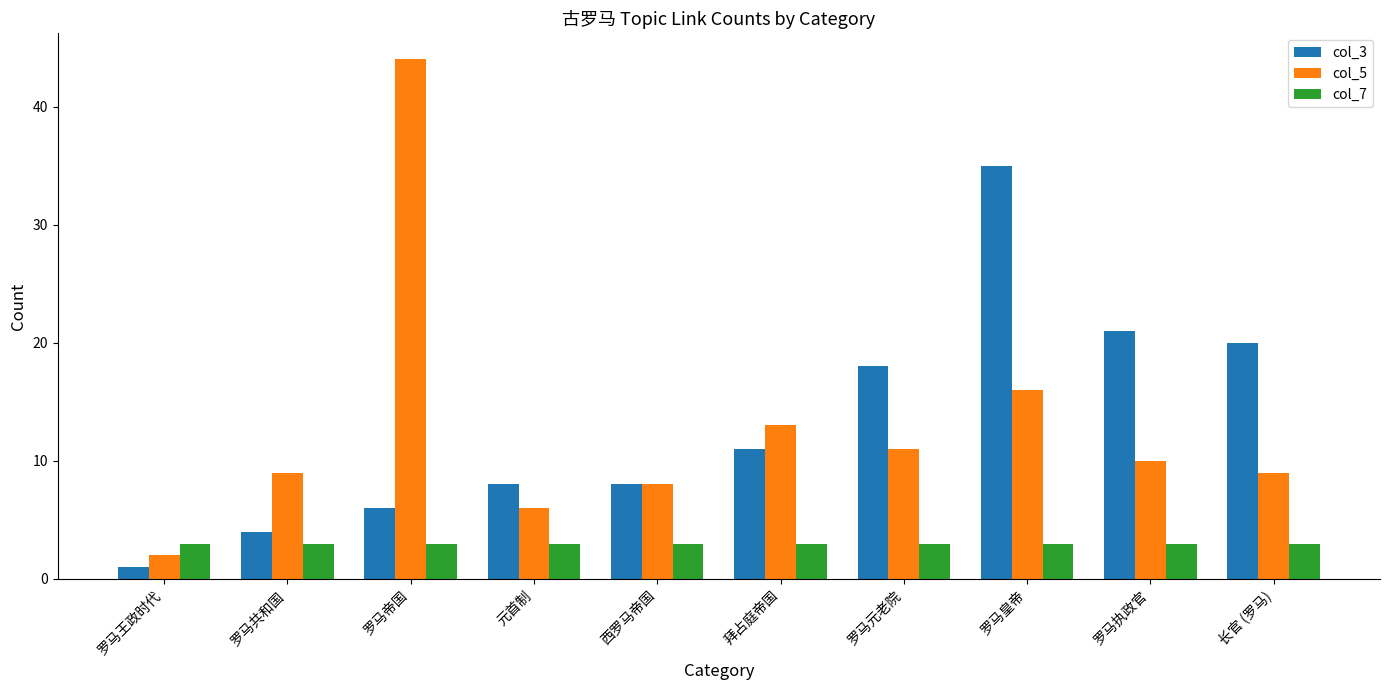

What is the total value across all series at 罗马皇帝?

54